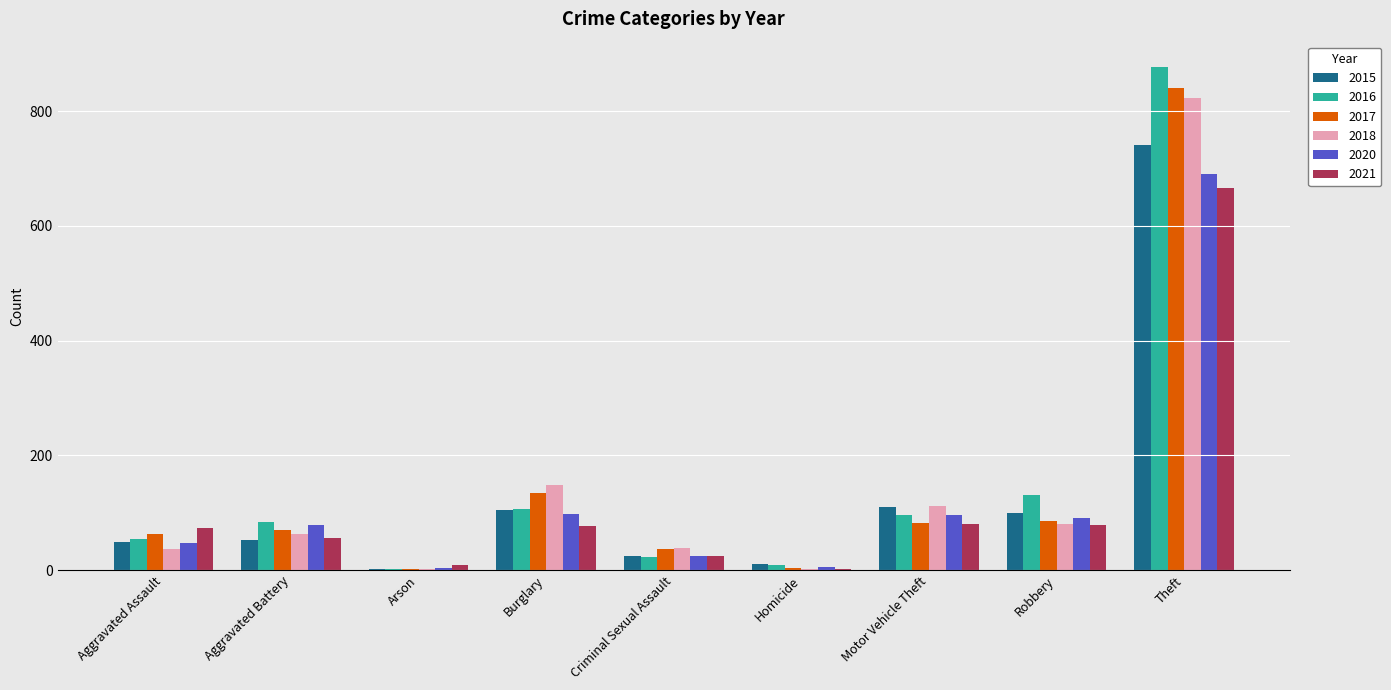

What is the total value across all series at Robbery?

565